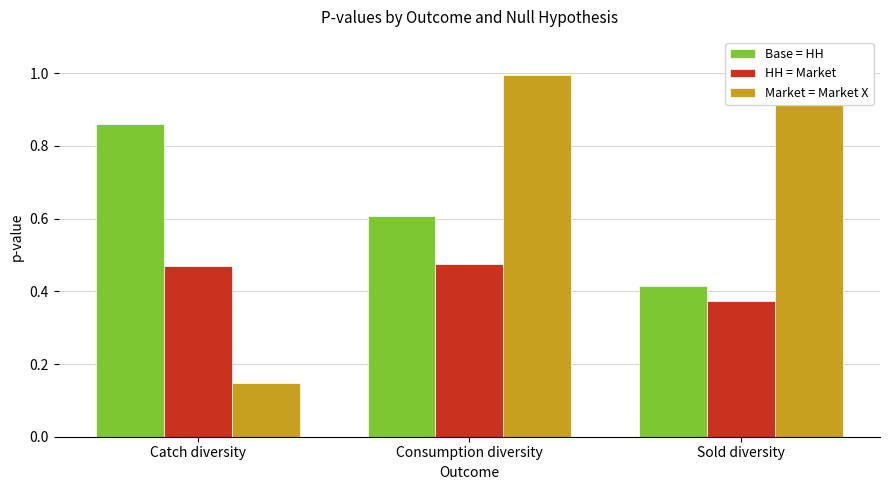

What is the value of the Market = Market X bar at the 2nd from the left?

1.0